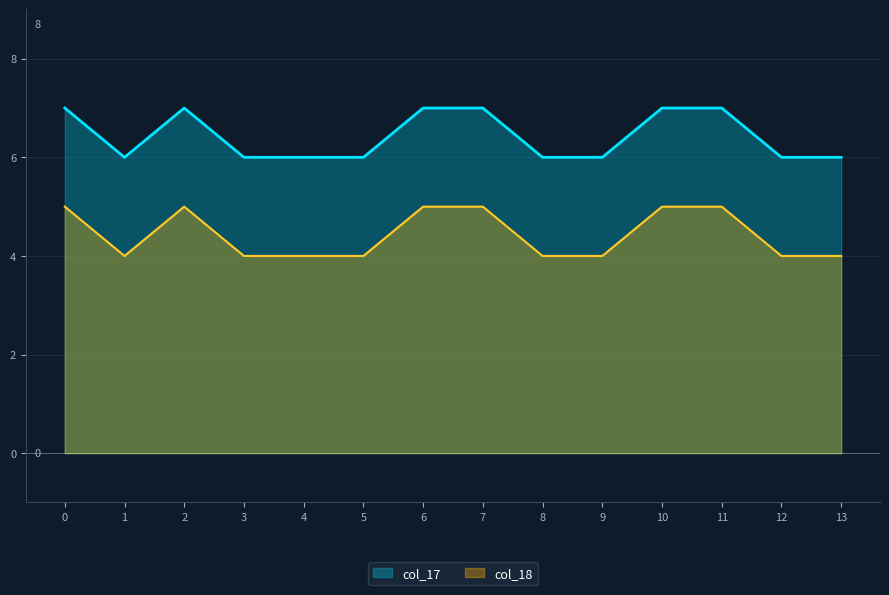

What is the maximum value shown in the chart?

7